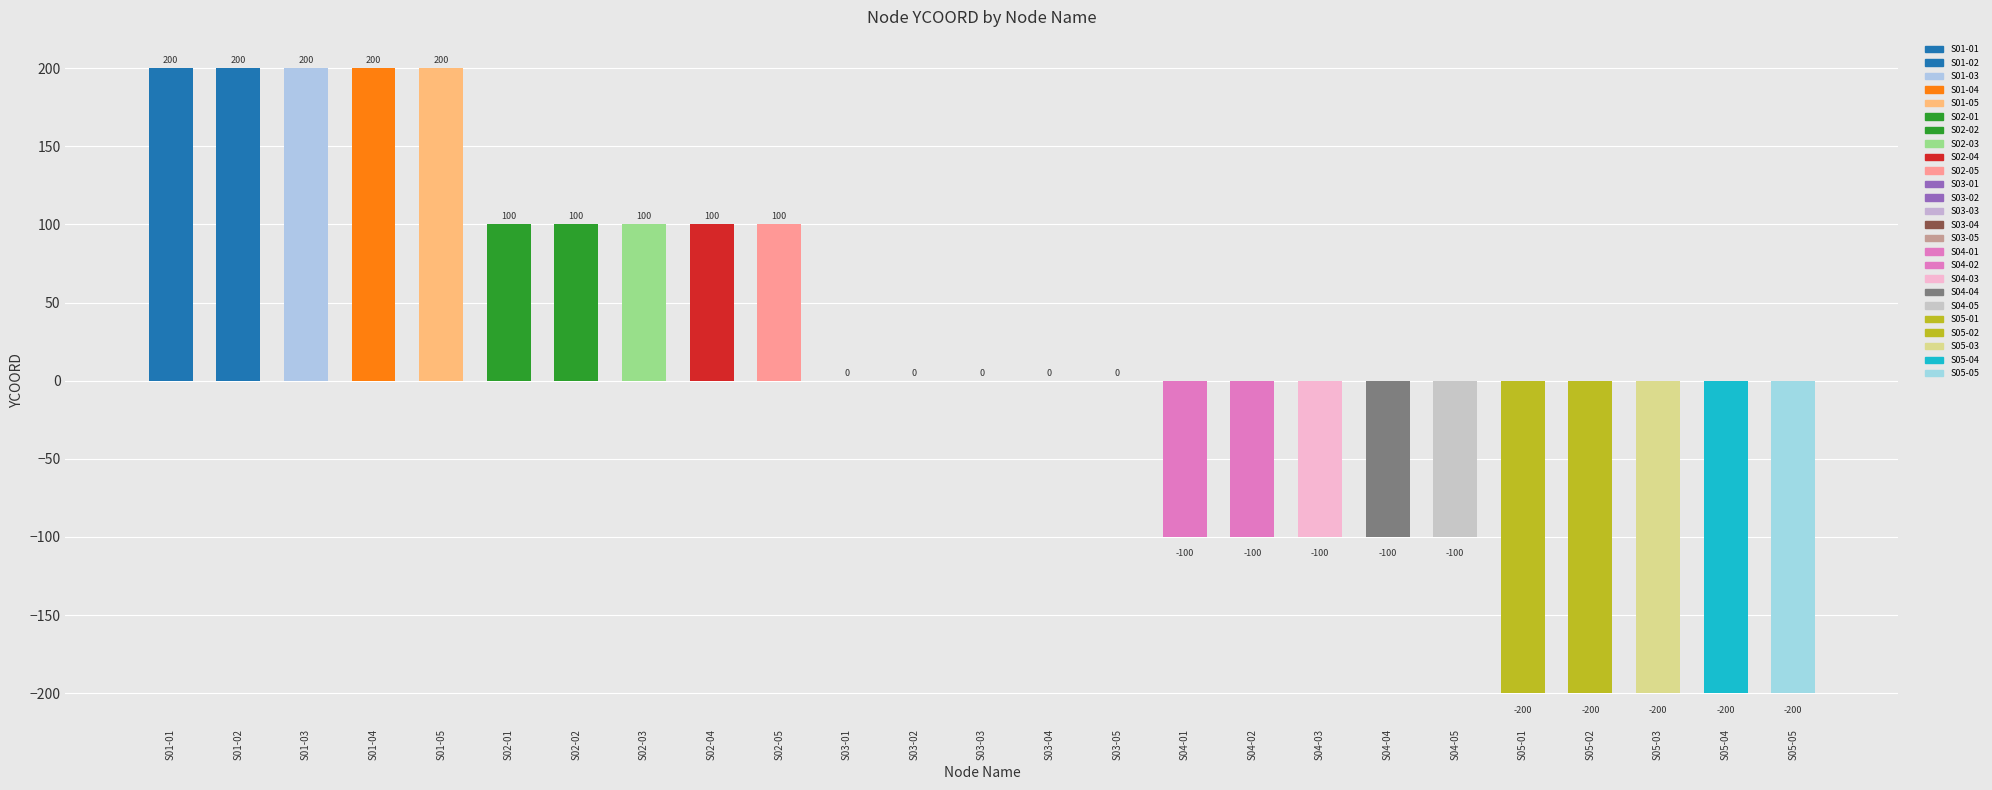

Are the bars horizontal?

No